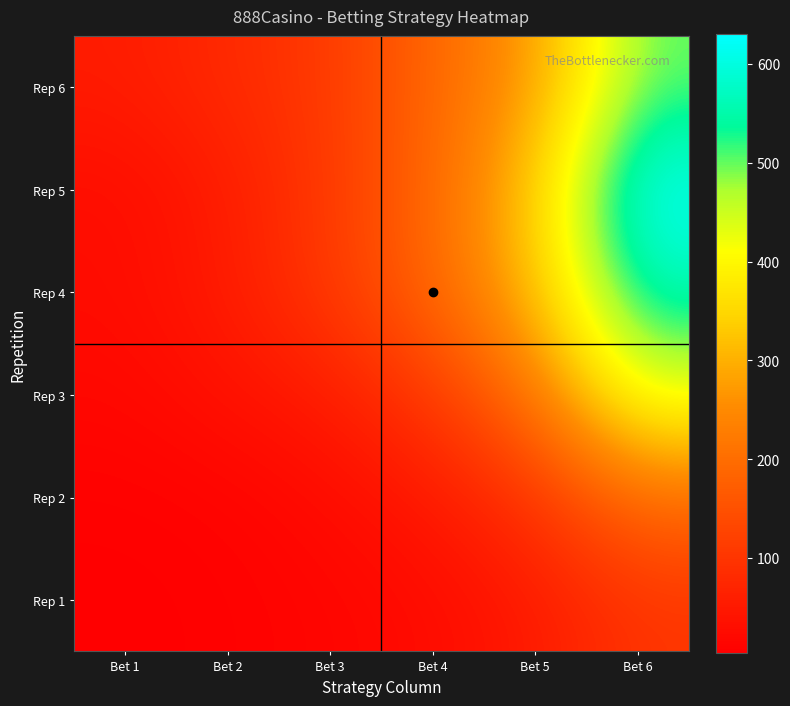

Count the number of categories in the chart.

6